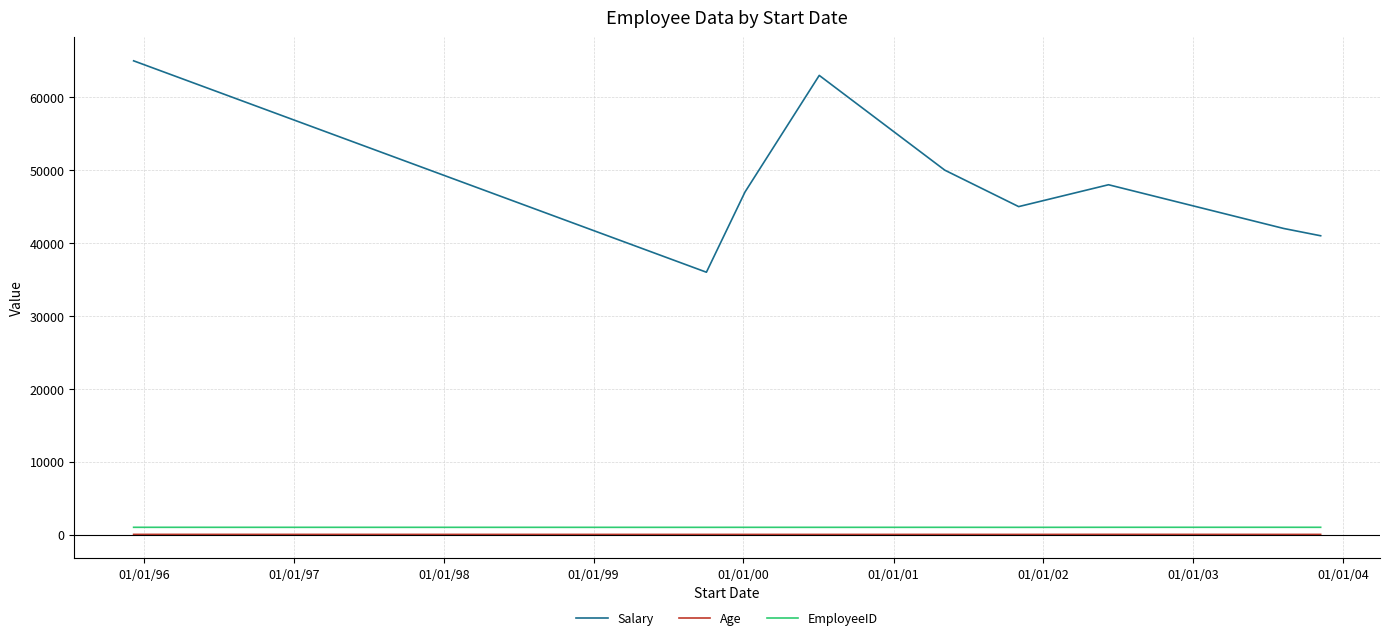

How many lines are shown in the chart?

3